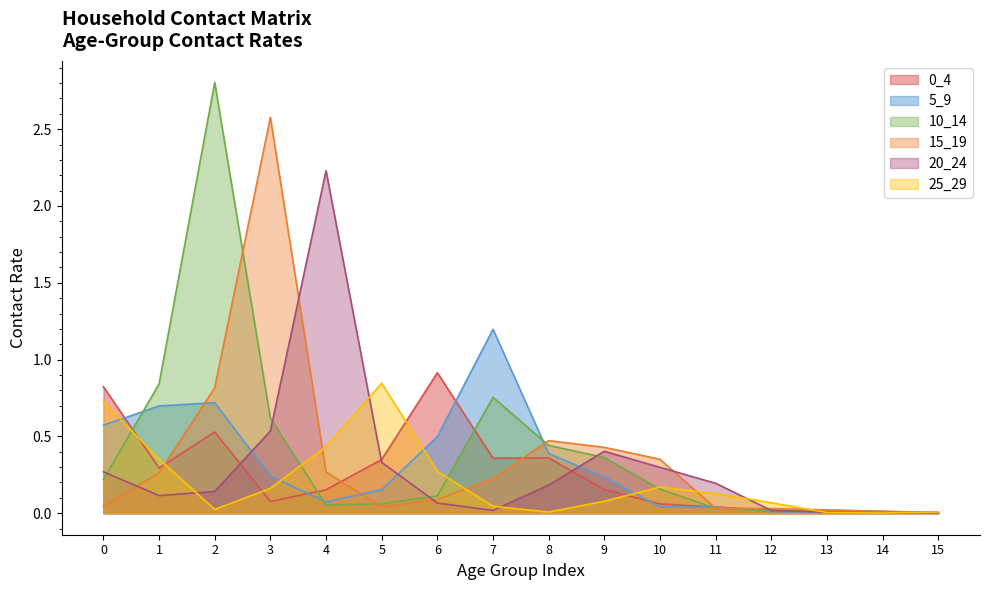

How many times do 0_4 and 5_9 cross each other?

8